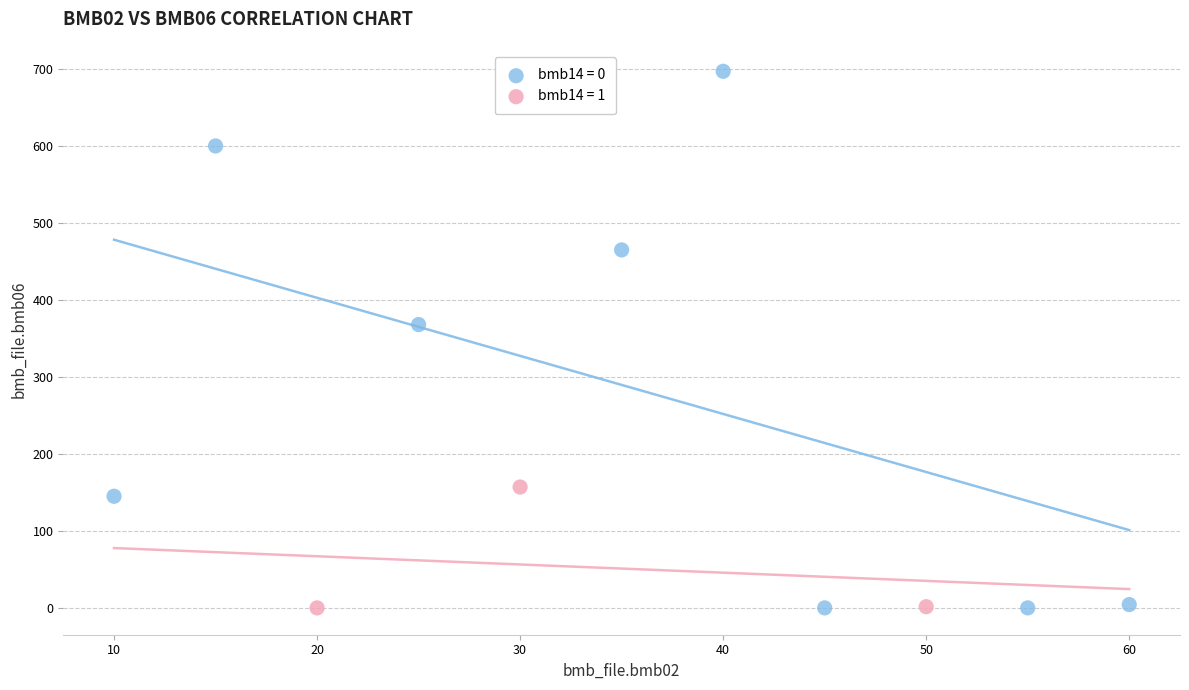

Which series reaches the maximum Y coordinate?

bmb14 = 0